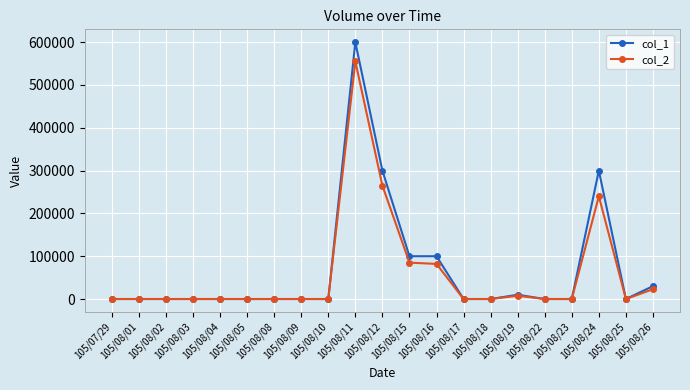

Reading left to right, what are all the values shown in this chart?

col_1: 105/07/29=0	105/08/01=0	105/08/02=0	105/08/03=0	105/08/04=0	105/08/05=0	105/08/08=0	105/08/09=0	105/08/10=0	105/08/11=600000	105/08/12=300000	105/08/15=100000	105/08/16=100000	105/08/17=0	105/08/18=0	105/08/19=10000	105/08/22=0	105/08/23=0	105/08/24=300000	105/08/25=0	105/08/26=30000
col_2: 105/07/29=0	105/08/01=0	105/08/02=0	105/08/03=0	105/08/04=0	105/08/05=0	105/08/08=0	105/08/09=0	105/08/10=0	105/08/11=555000	105/08/12=265000	105/08/15=85000	105/08/16=82000	105/08/17=0	105/08/18=0	105/08/19=7600	105/08/22=0	105/08/23=0	105/08/24=240000	105/08/25=0	105/08/26=22800